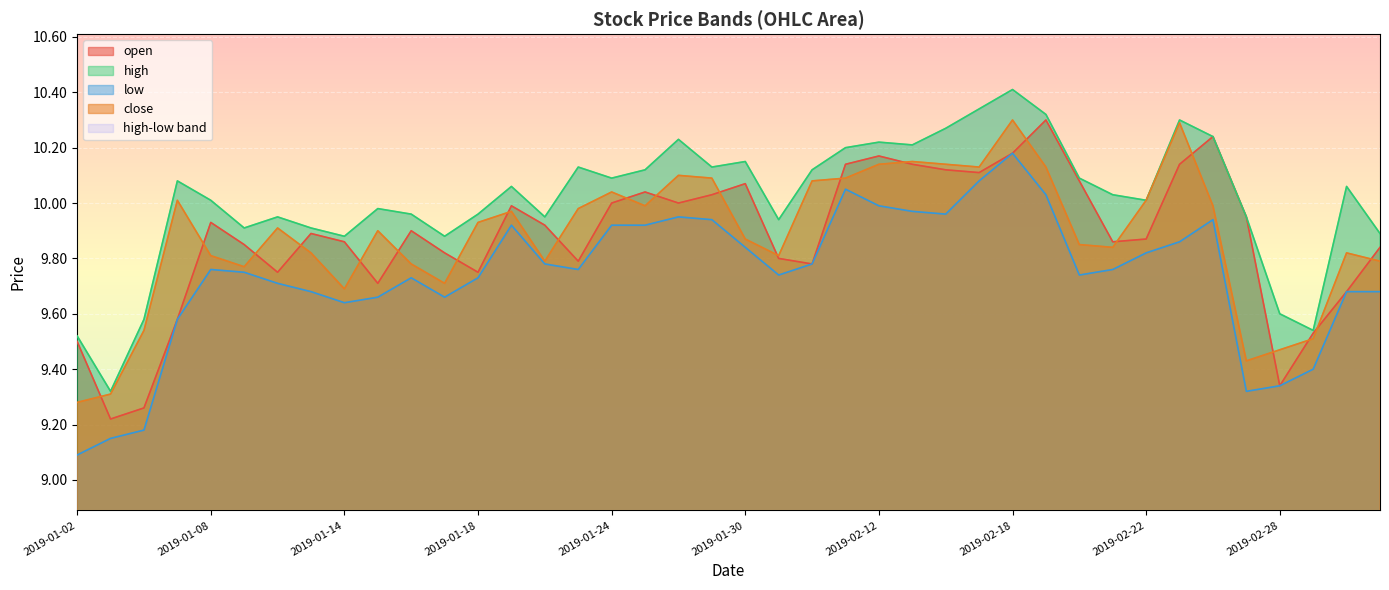

What is the difference between the second highest and second lowest values in the low series?

0.9